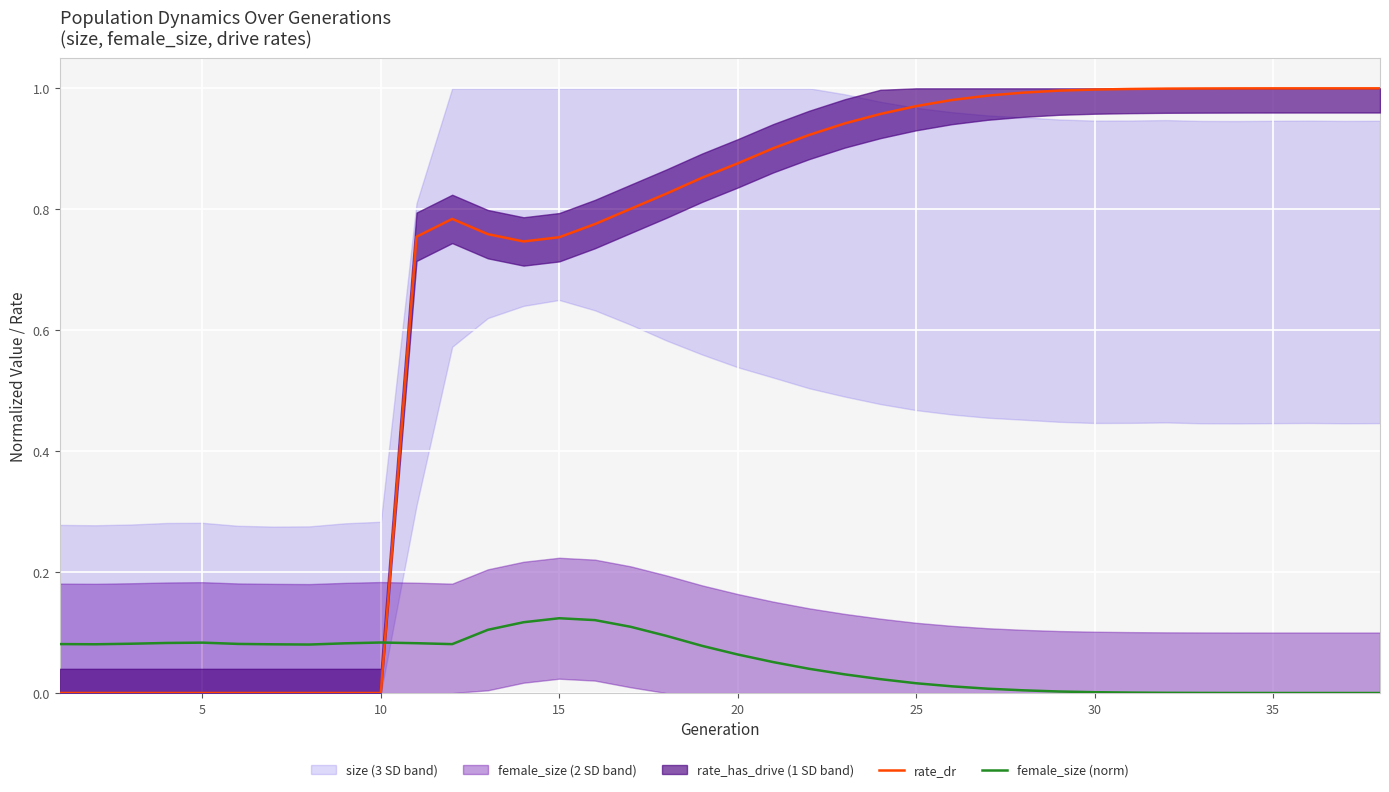

List the series in order of their peak value, highest first.

rate_dr, female_size (norm)